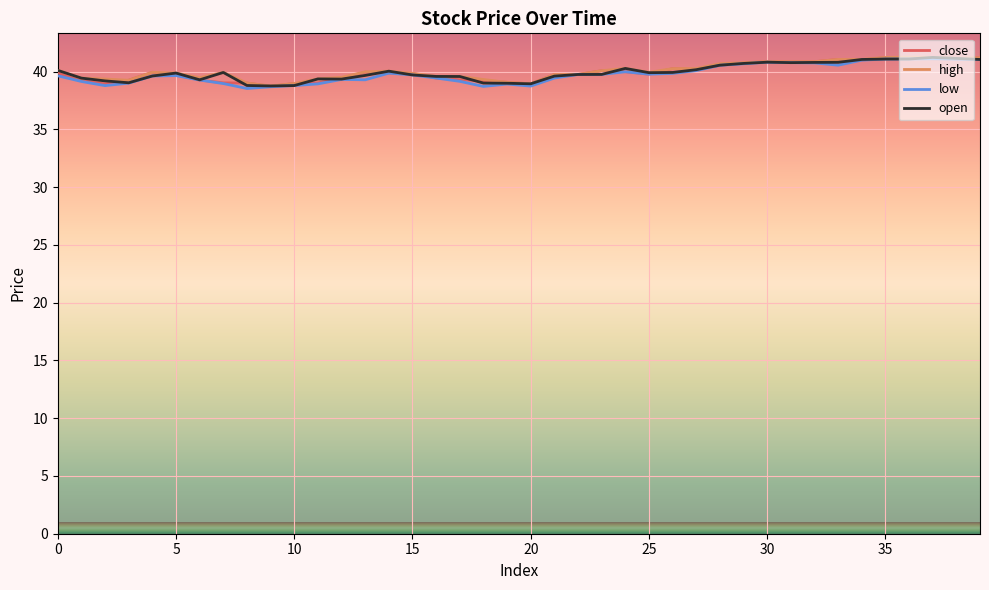

What is the smallest value displayed?

38.5